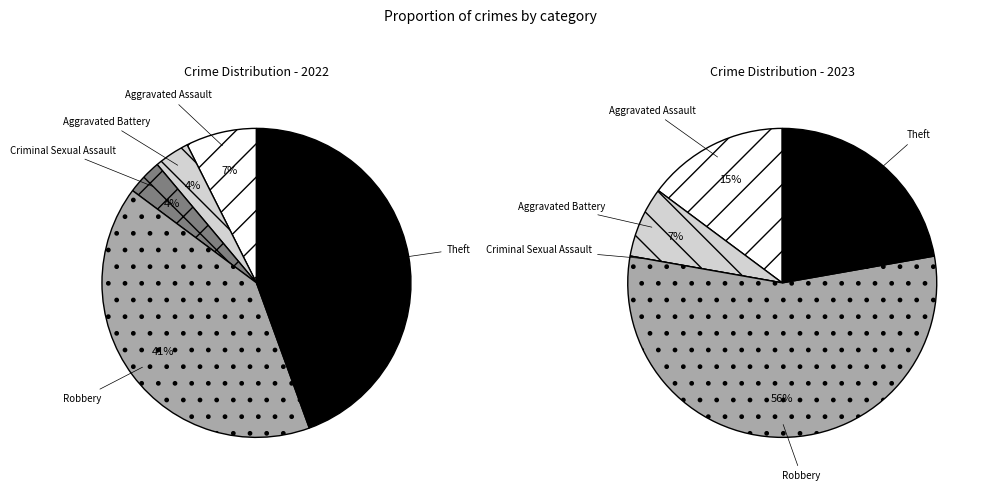

To the nearest percent, what is the combined percentage of 2 and 3?

56%